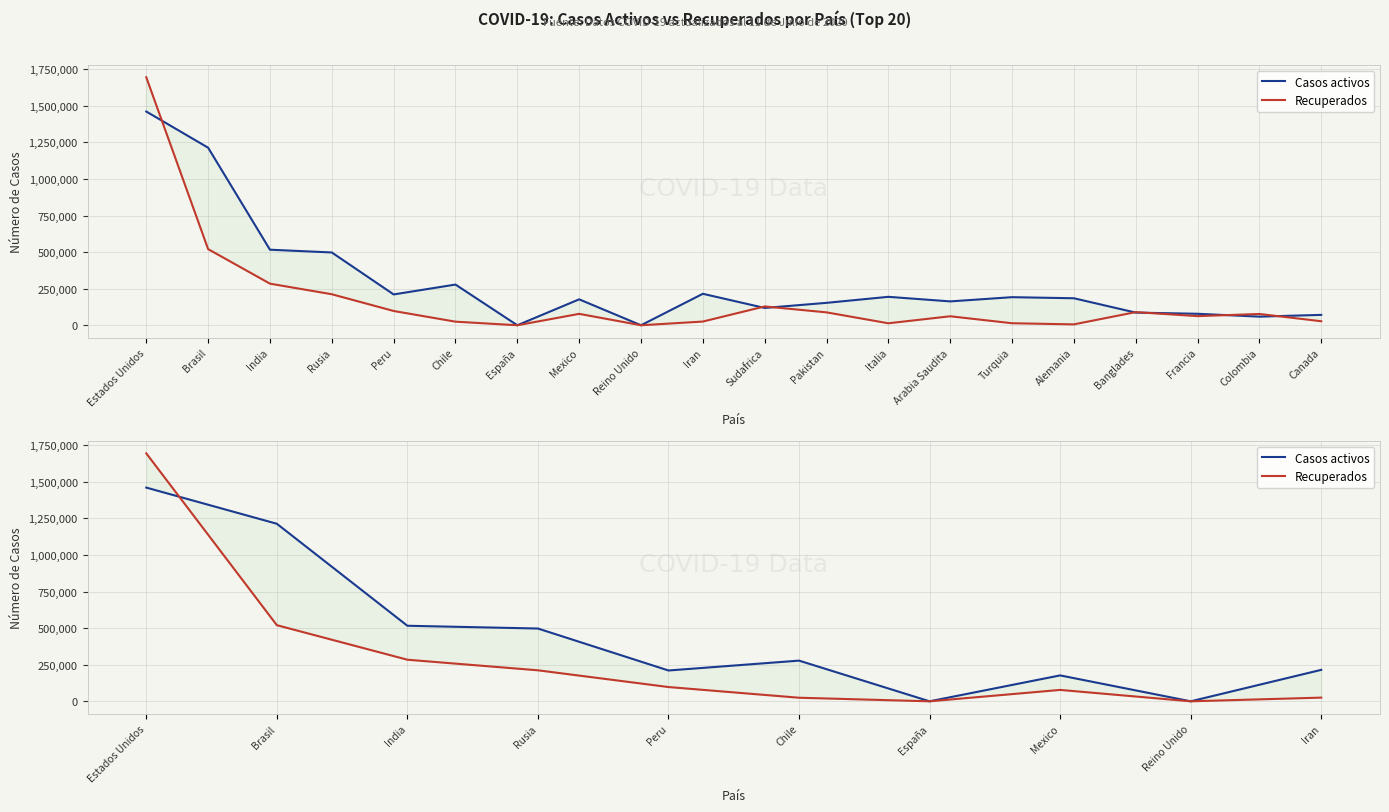

Which label corresponds to the smallest value in the chart?

España